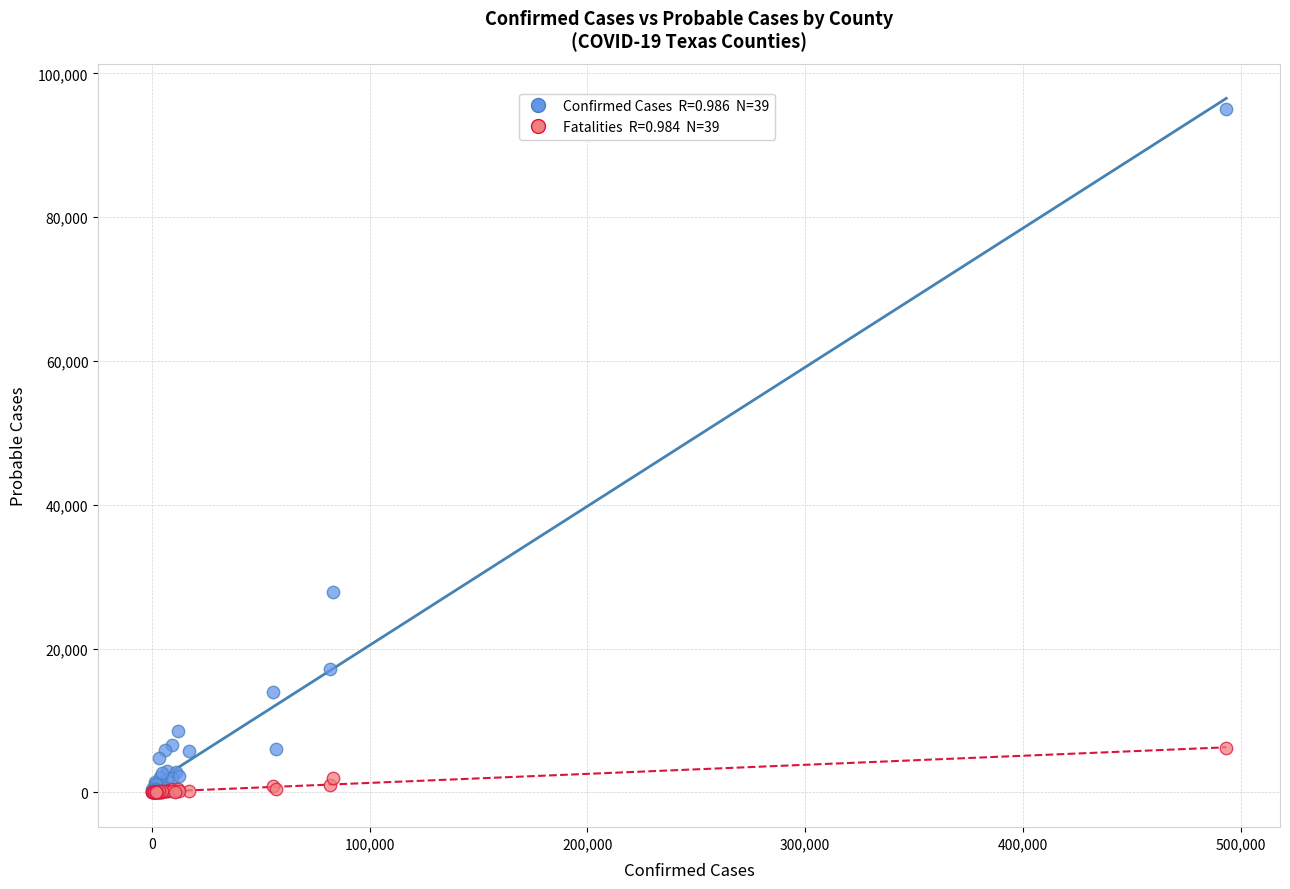

Across all series, what Y value is closest to 47517?

27859